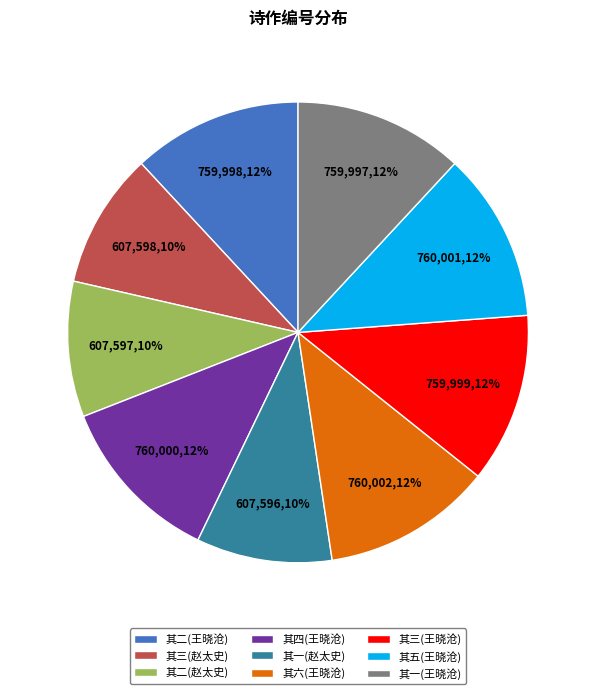

To the nearest percent, what is the difference between the 其三(赵太史) and 其二(王晓沧) slice percentages?

2%